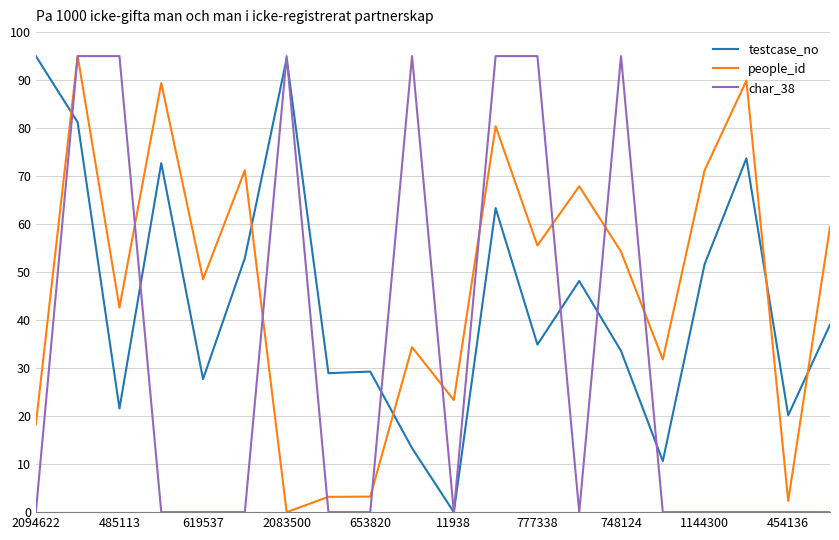

What is the maximum value for testcase_no?

95.0